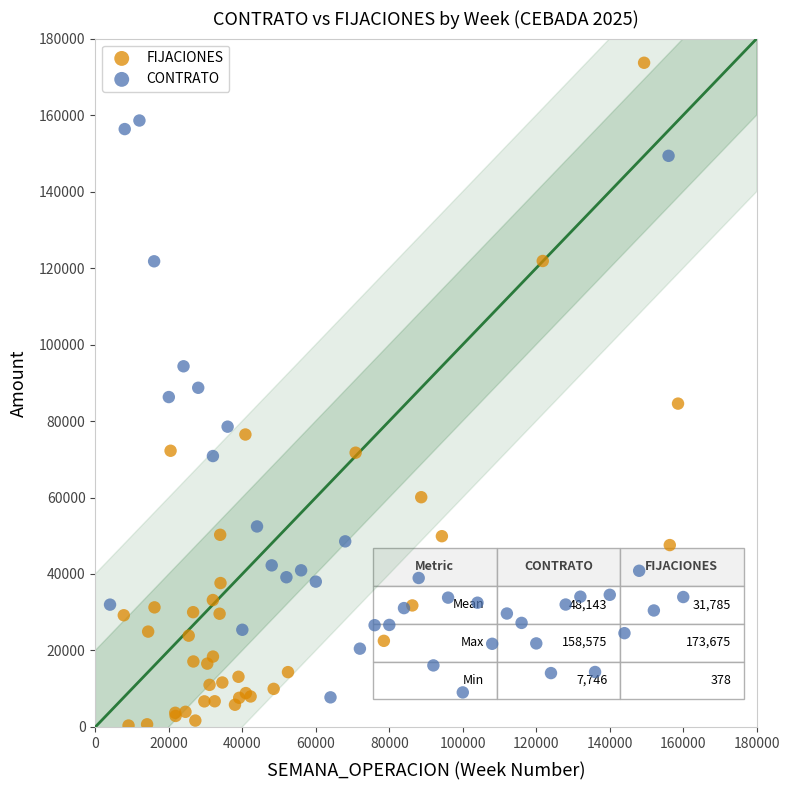

Which series contains the lowest Y value?

FIJACIONES